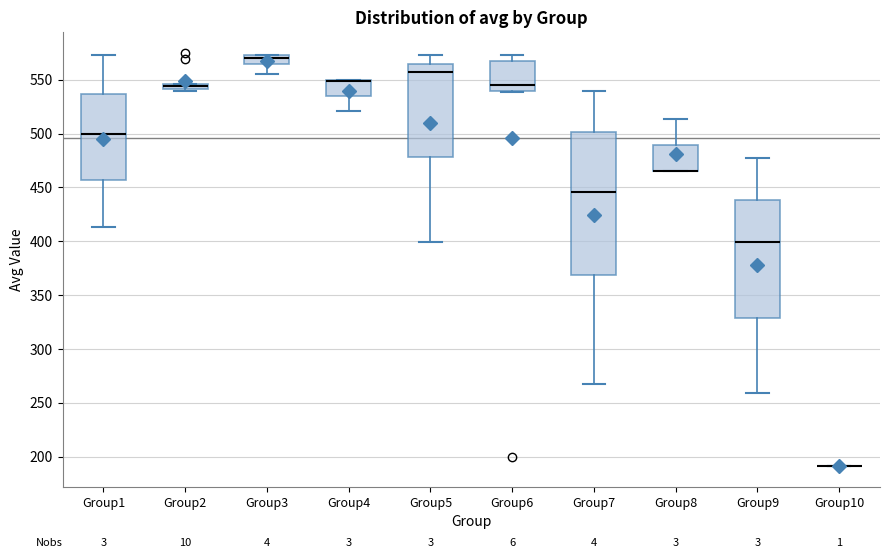

Which box is the tallest, from its lower edge to its upper edge?

Group7